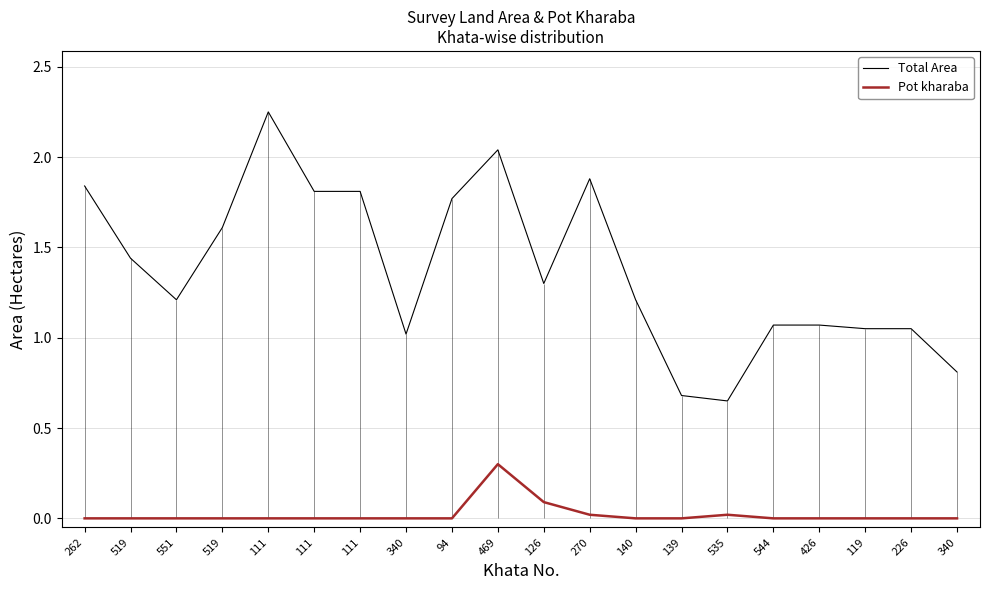

At which category is the sum across all series the highest?

469